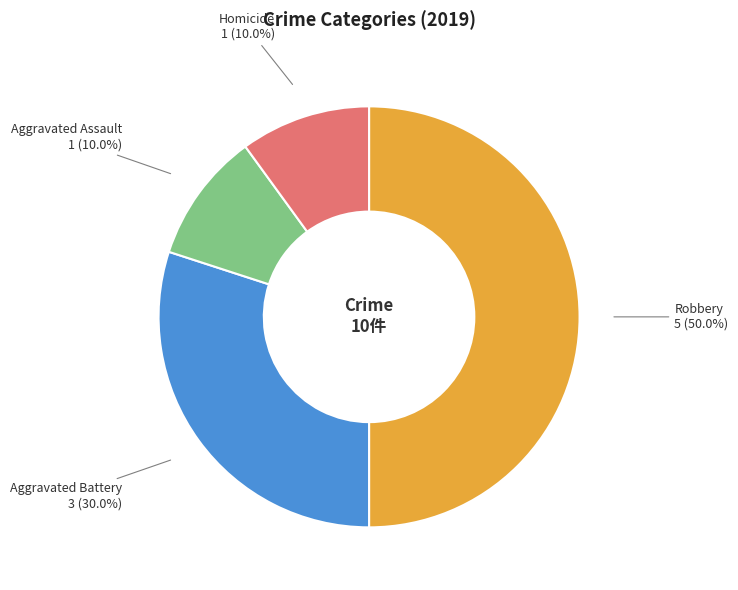

Does Aggravated Battery 3 (30.0%) account for over 50% of the chart?

No